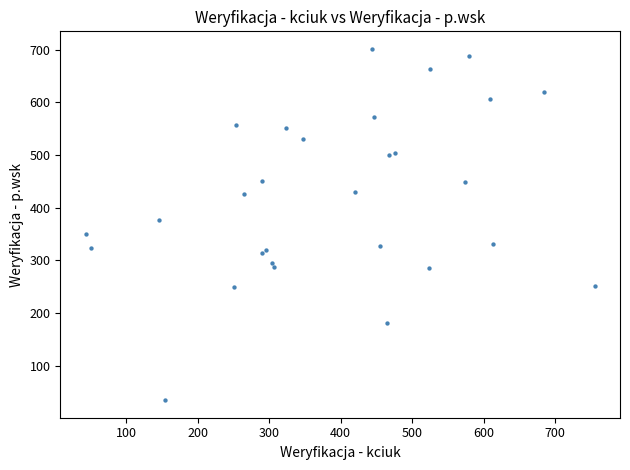

What Y value in the scatter plot is closest to 367?

375.8